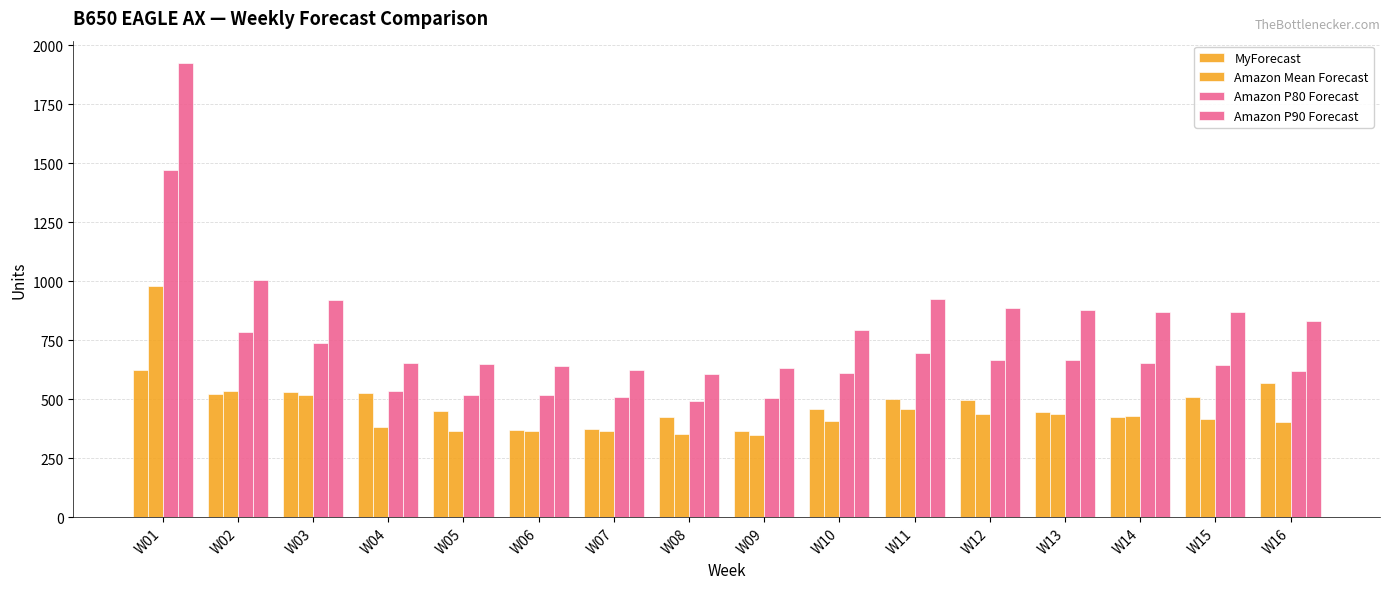

At which label does Amazon Mean Forecast reach its minimum?

W09